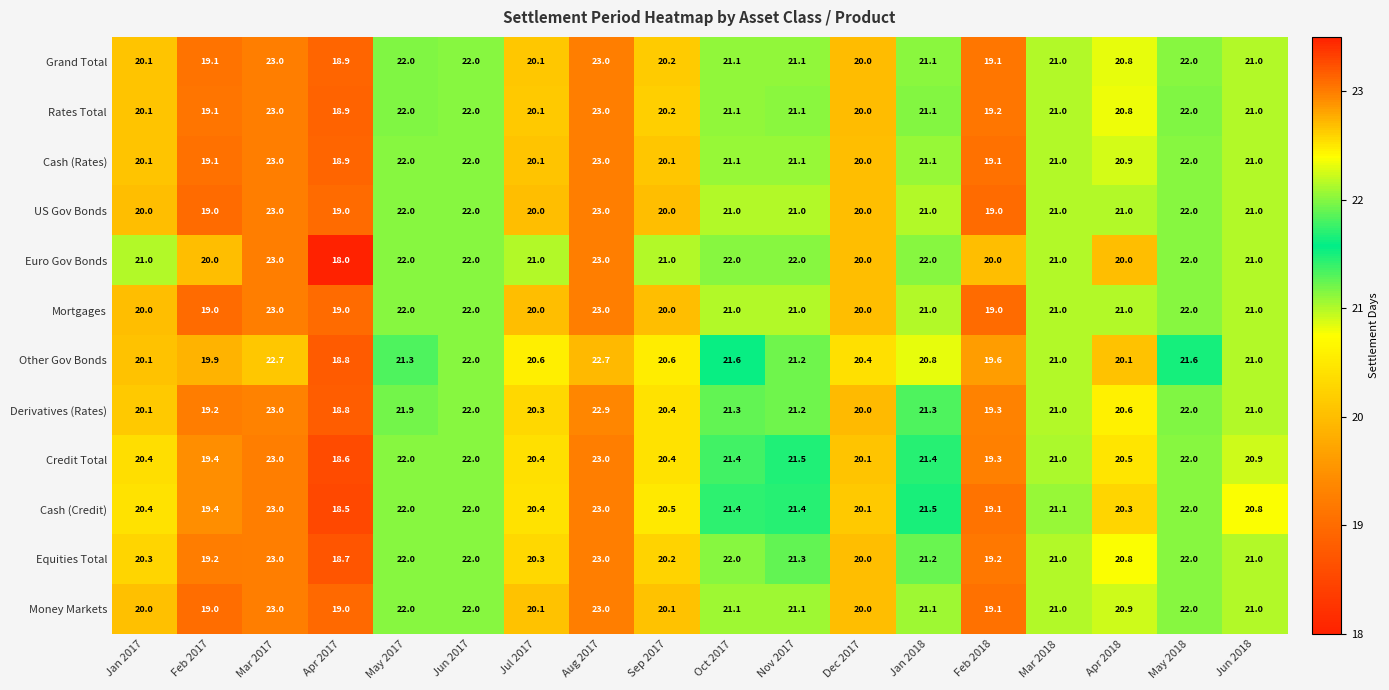

What is the sum of all Credit Total values?

377.3